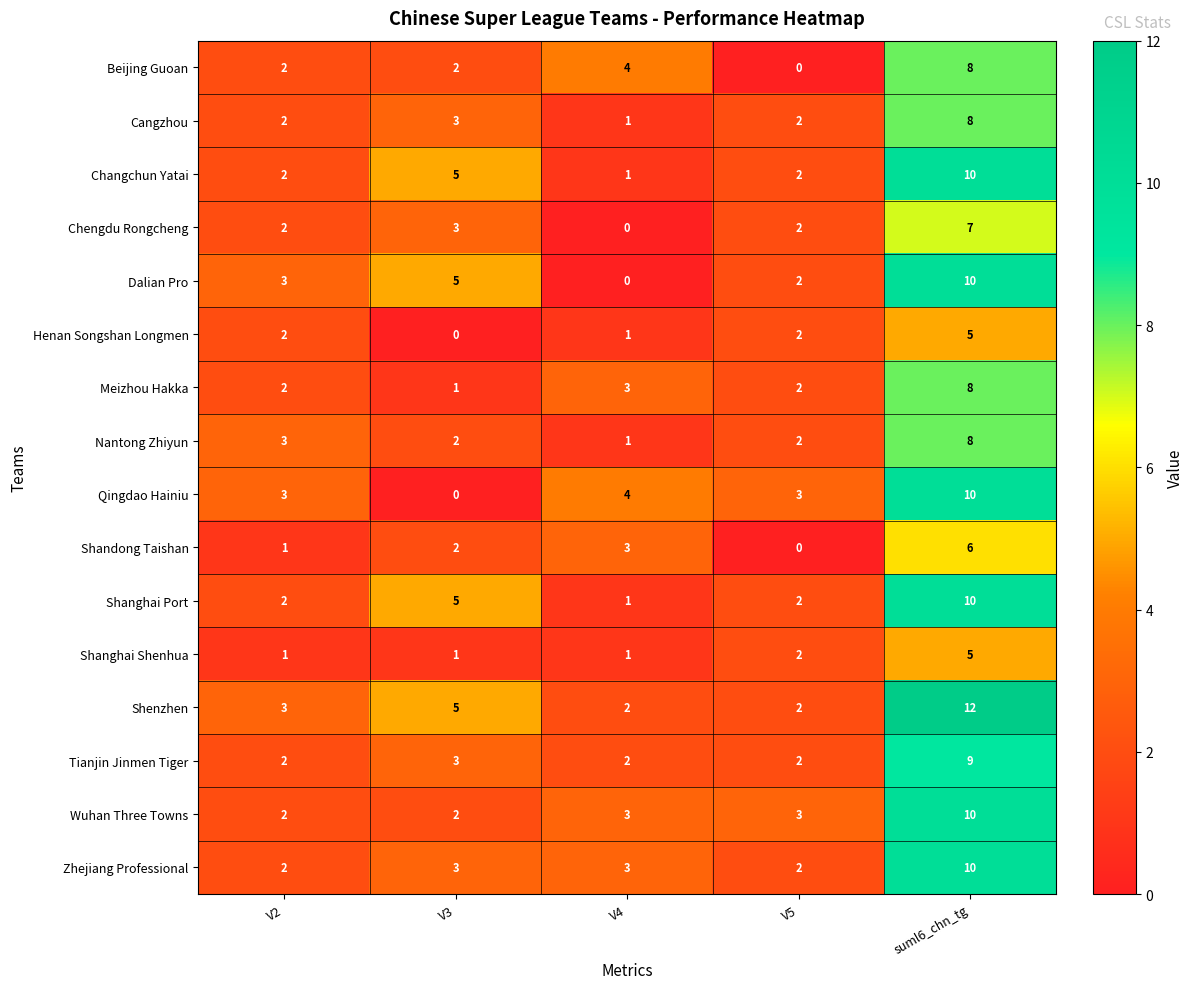

What is the total value across all series at V5?

30